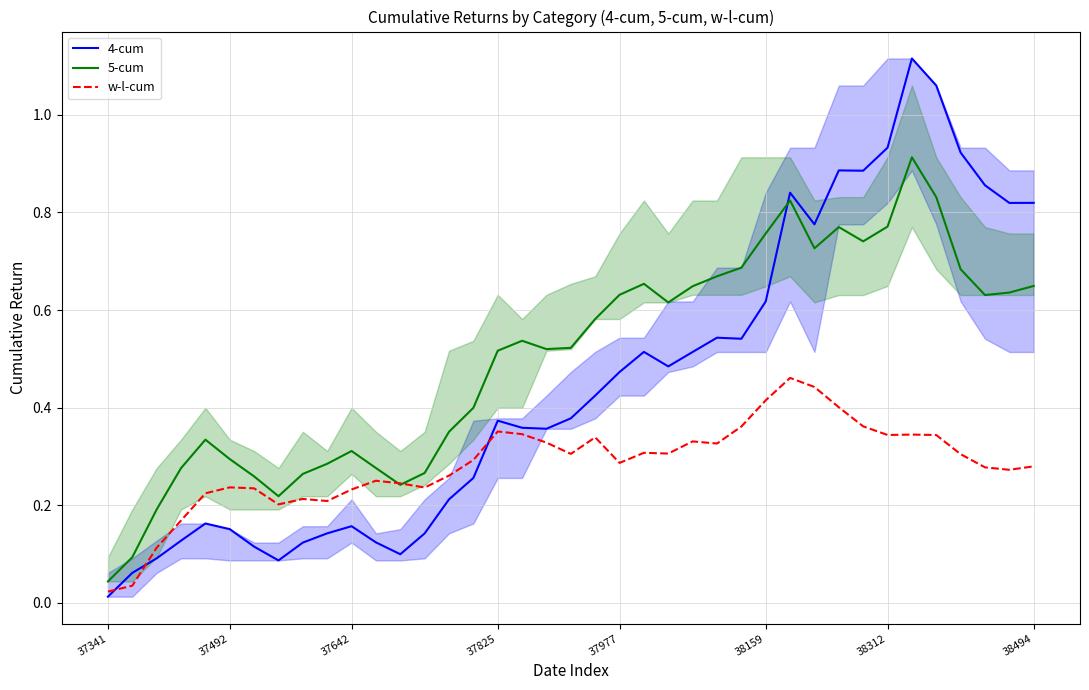

After their last crossing, which series has the higher values: w-l-cum or 5-cum?

5-cum